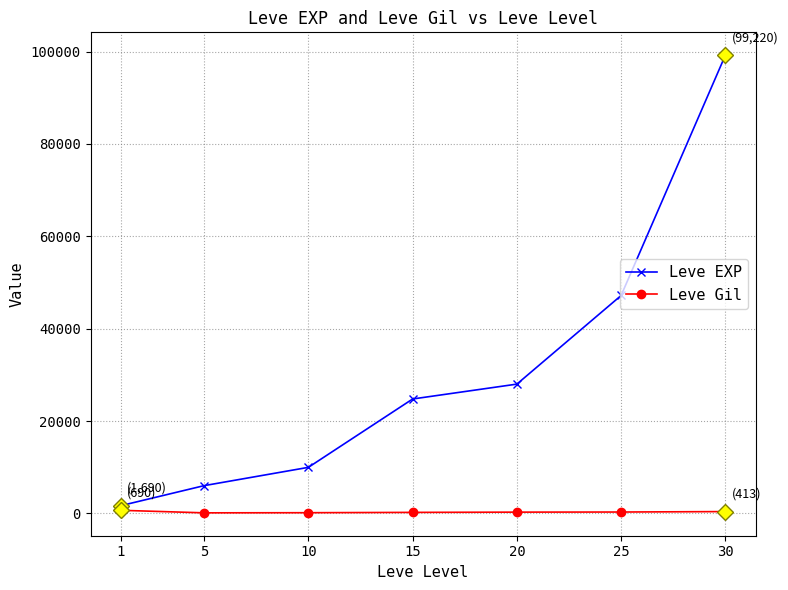

What is the greatest value displayed?

99220